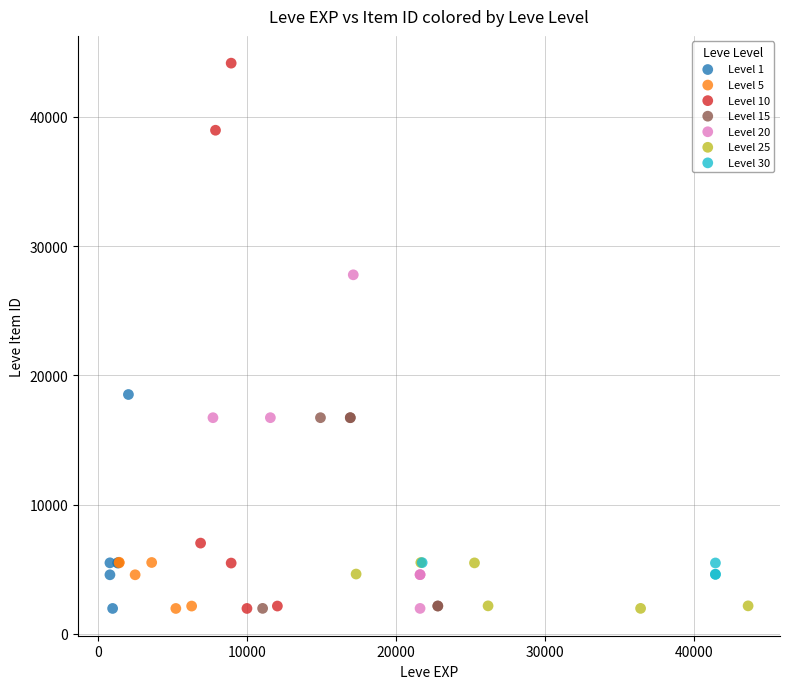

Which series has the widest spread of Y values?

Level 10